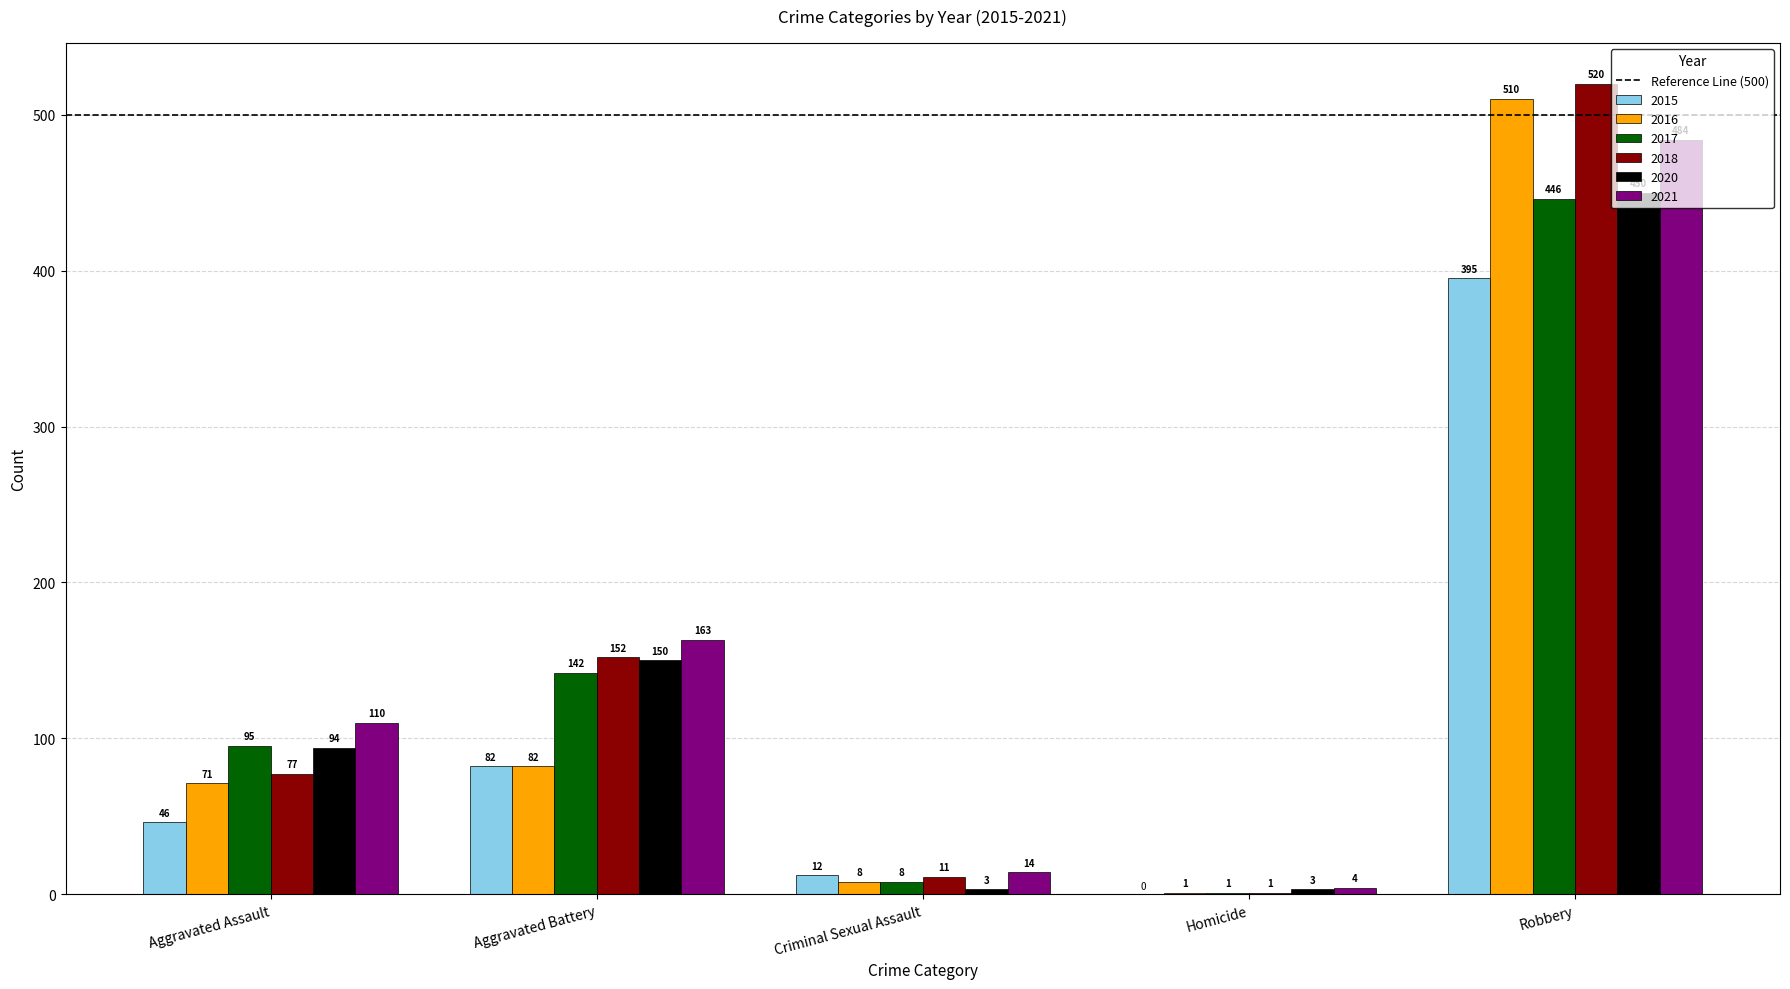

At which category is the sum across all series the highest?

Robbery